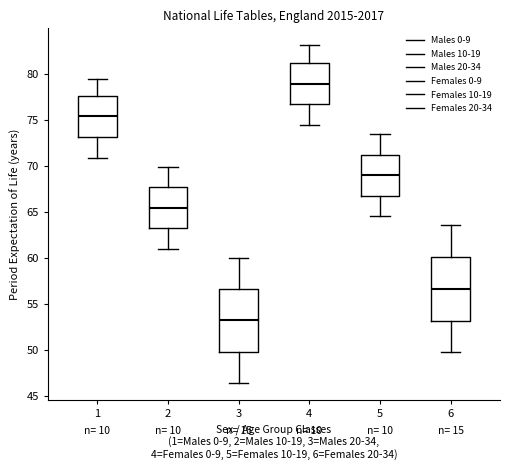

Reading left to right, read every box against the y-axis: the position of its median line, the range the box covers, and the ends of its whiskers. The values are not printed on the chart, so give them approximately, as read against the axis.

1: median 75.5, box 73.0 to 77.5, whiskers 71.0 to 79.5
2: median 65.5, box 63.0 to 67.5, whiskers 61.0 to 70.0
3: median 53.0, box 50.0 to 56.5, whiskers 46.5 to 60.0
4: median 79.0, box 76.5 to 81.0, whiskers 74.5 to 83.0
5: median 69.0, box 67.0 to 71.0, whiskers 64.5 to 73.5
6: median 56.5, box 53.0 to 60.0, whiskers 50.0 to 63.5